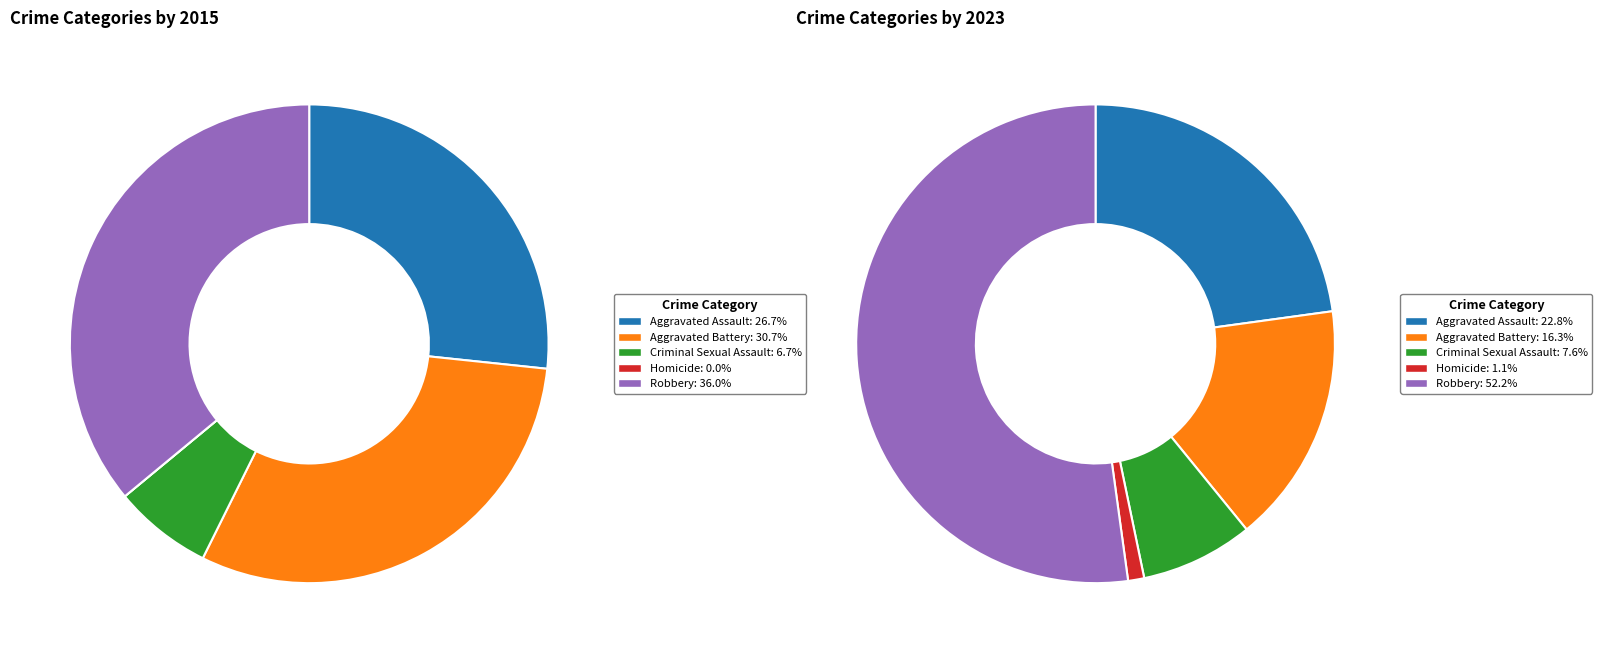

Is there a majority slice in this chart?

No